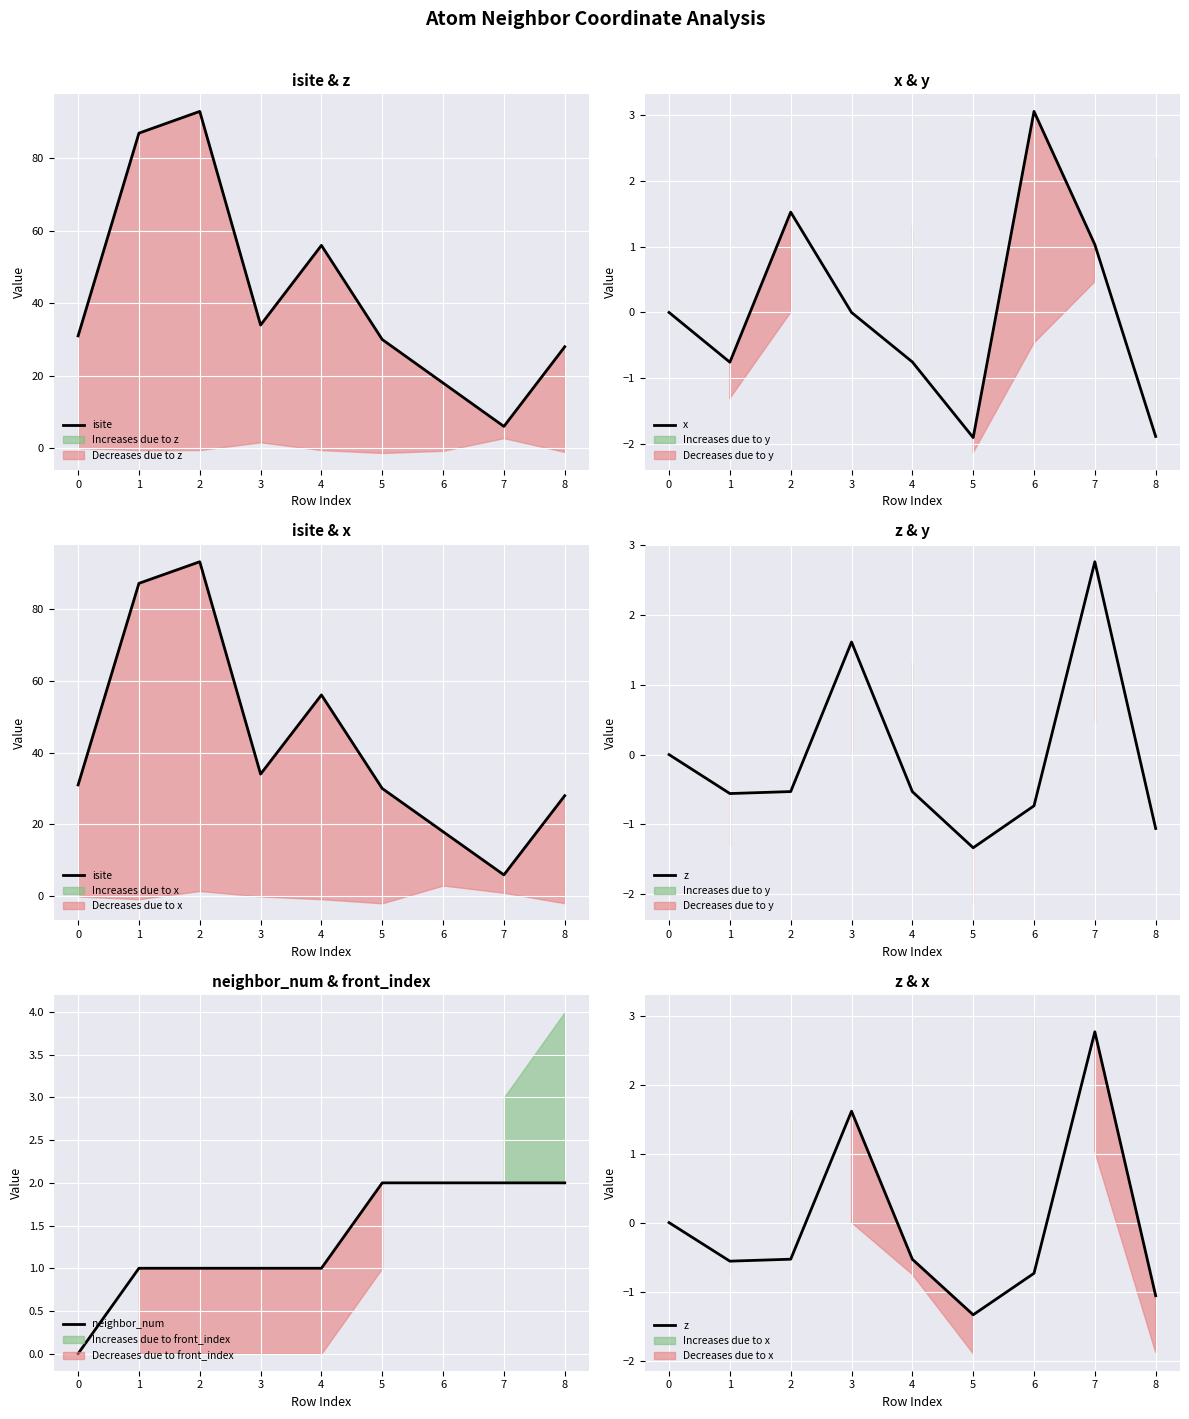

What is the maximum value for x?

3.1